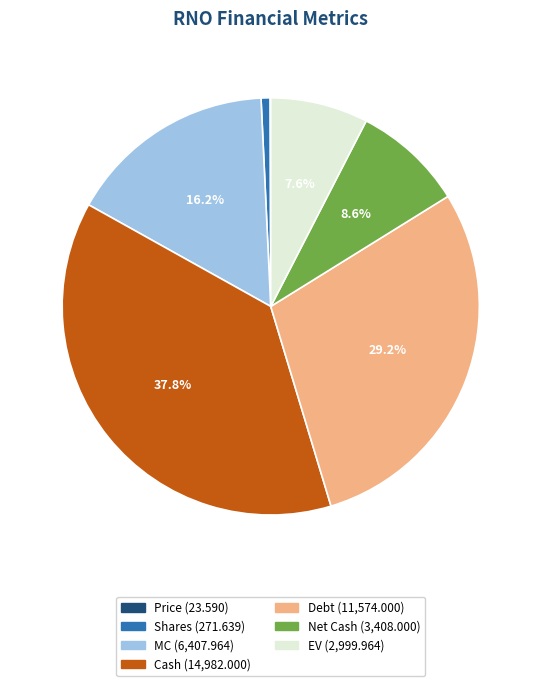

Which category has the biggest portion of the pie?

Cash